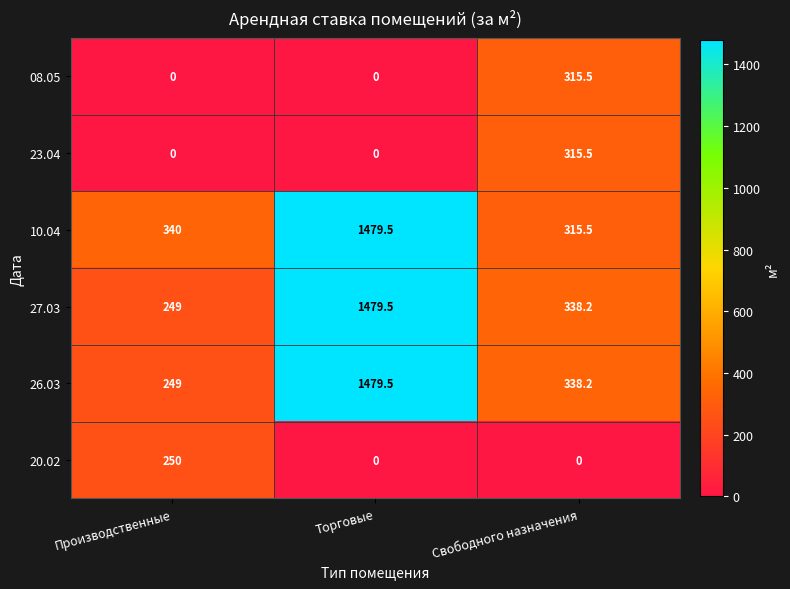

What is the total value across all series at Производственные?

1088.0